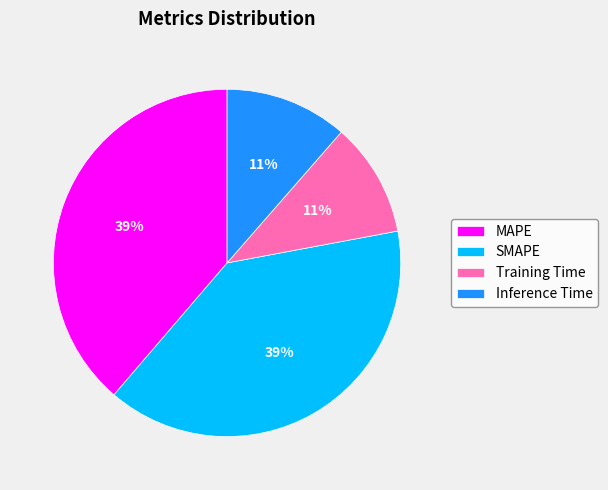

To the nearest percent, what is the average slice percentage?

25%